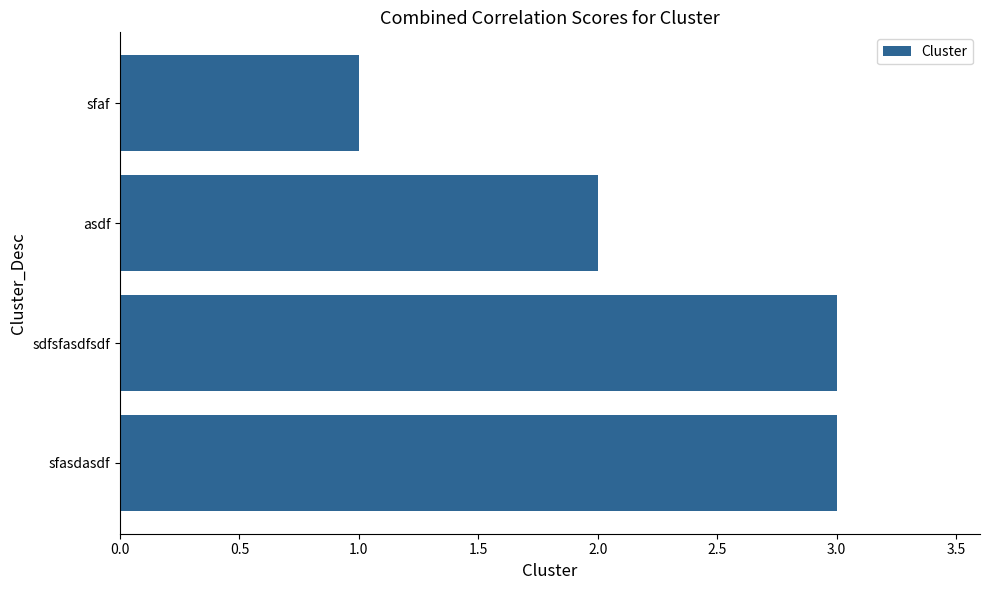

What is the ratio of the value at sfaf to the value at sfasdasdf?

0.3